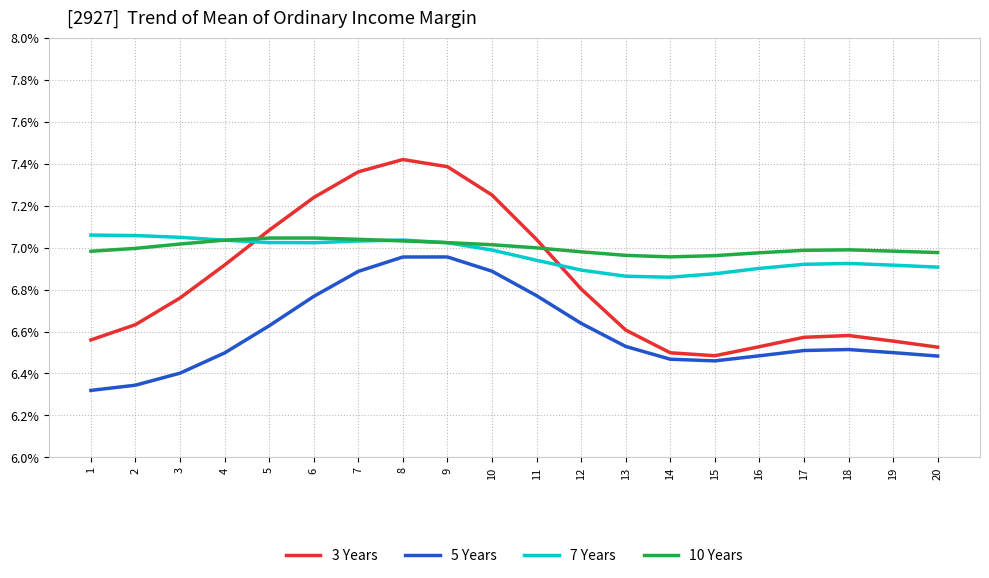

After their last crossing, which series has the higher values: 10 Years or 3 Years?

10 Years